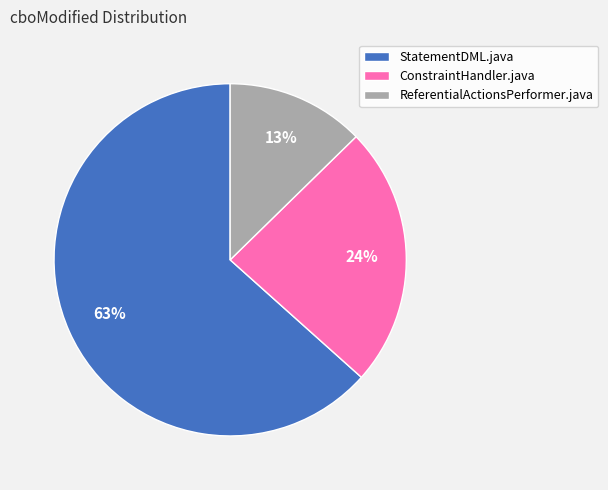

To the nearest percent, what percentage of the pie is ReferentialActionsPerformer.java?

13%